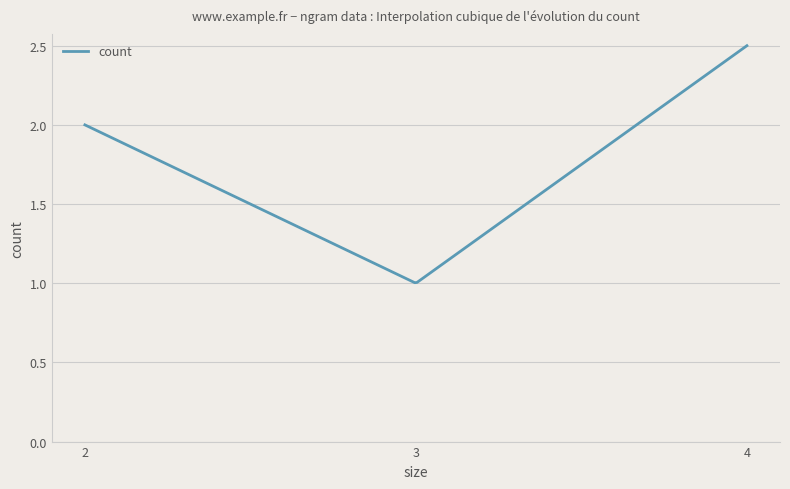

What is the sum of all values?

488.1